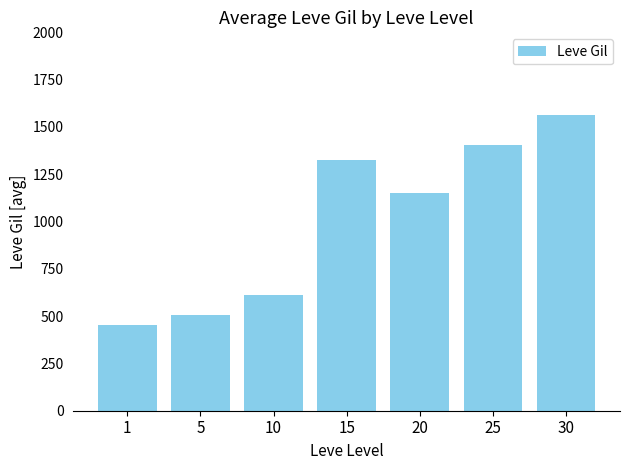

Count the number of data series in this chart.

1